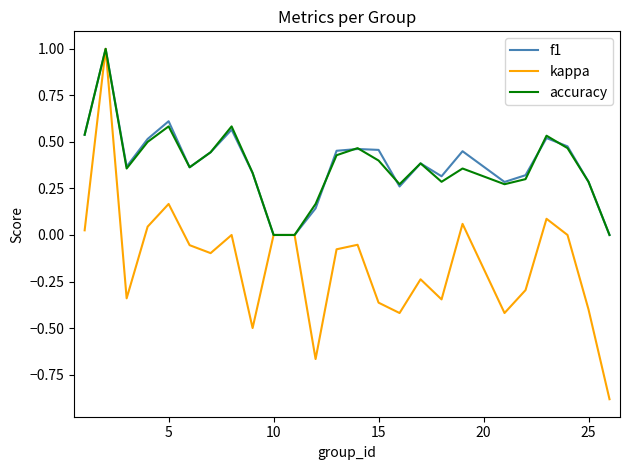

How many series are shown in this chart?

3